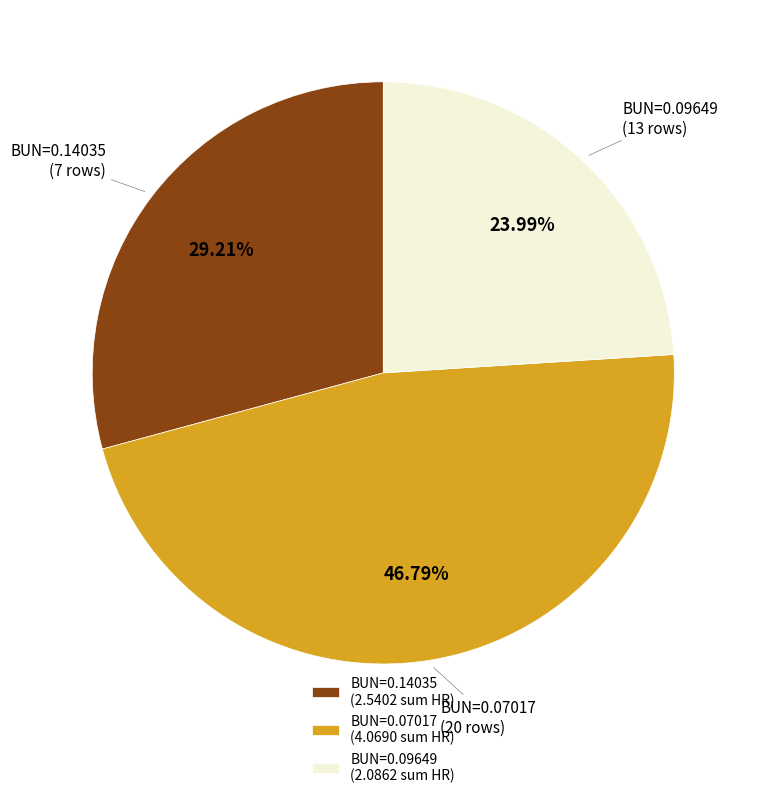

Which has a higher value, BUN=0.14035 (2.5402 sum HR) or BUN=0.07017 (4.0690 sum HR)?

BUN=0.07017 (4.0690 sum HR)